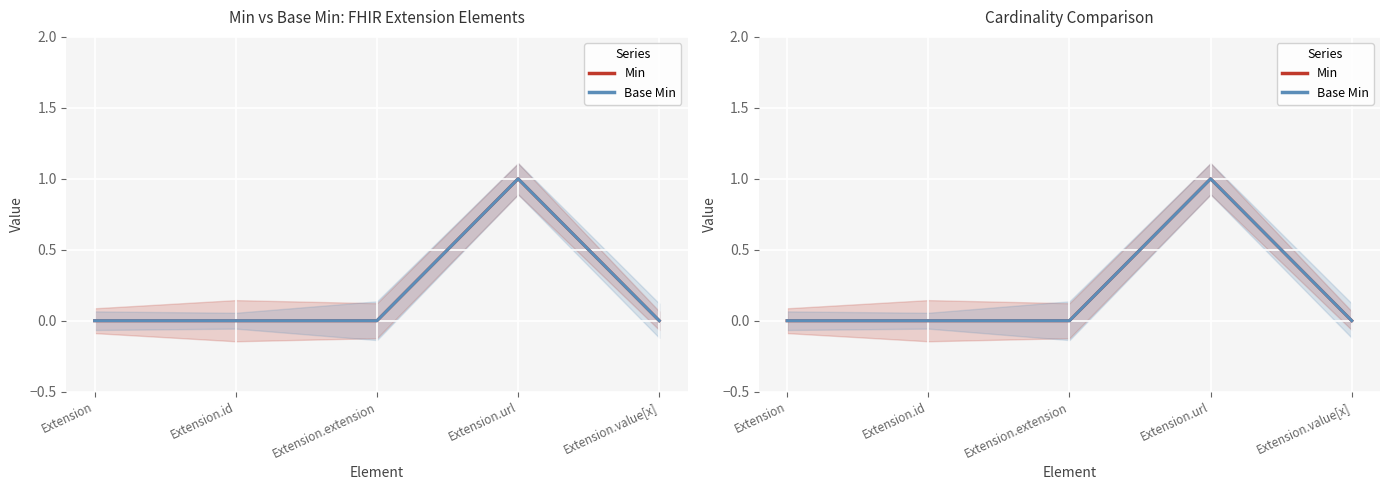

Which series has the largest range (max minus min)?

Min